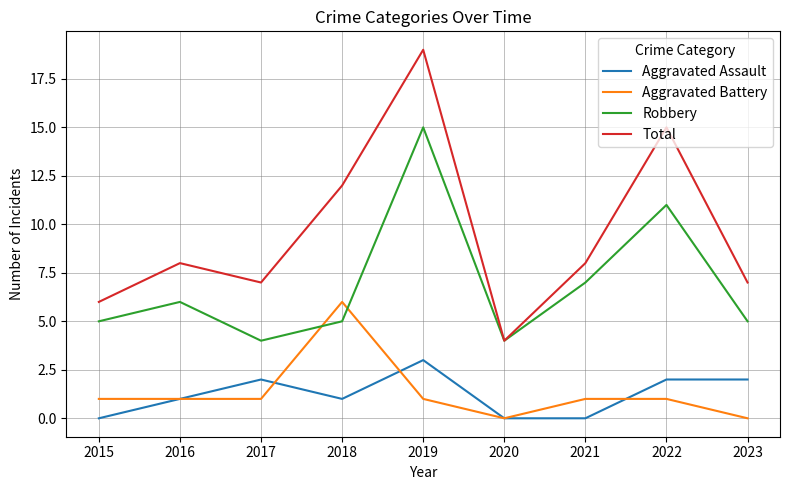

Between 2022 and 2023, which series saw the biggest shift?

Total